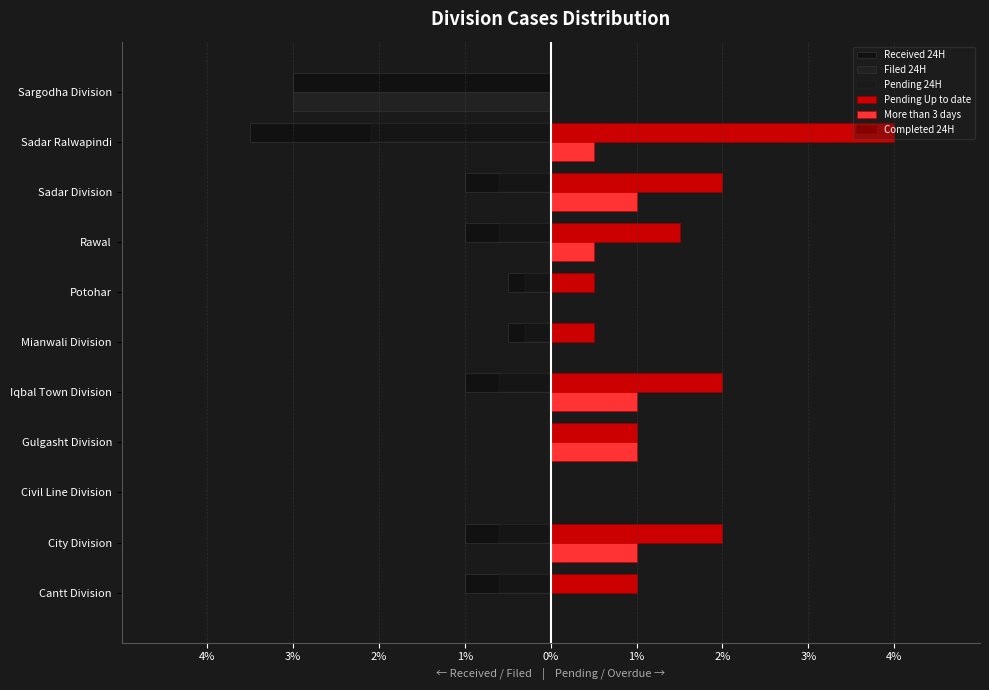

What are all the series names shown in the legend?

Received 24H, Filed 24H, Pending 24H, Pending Up to date, More than 3 days, Completed 24H